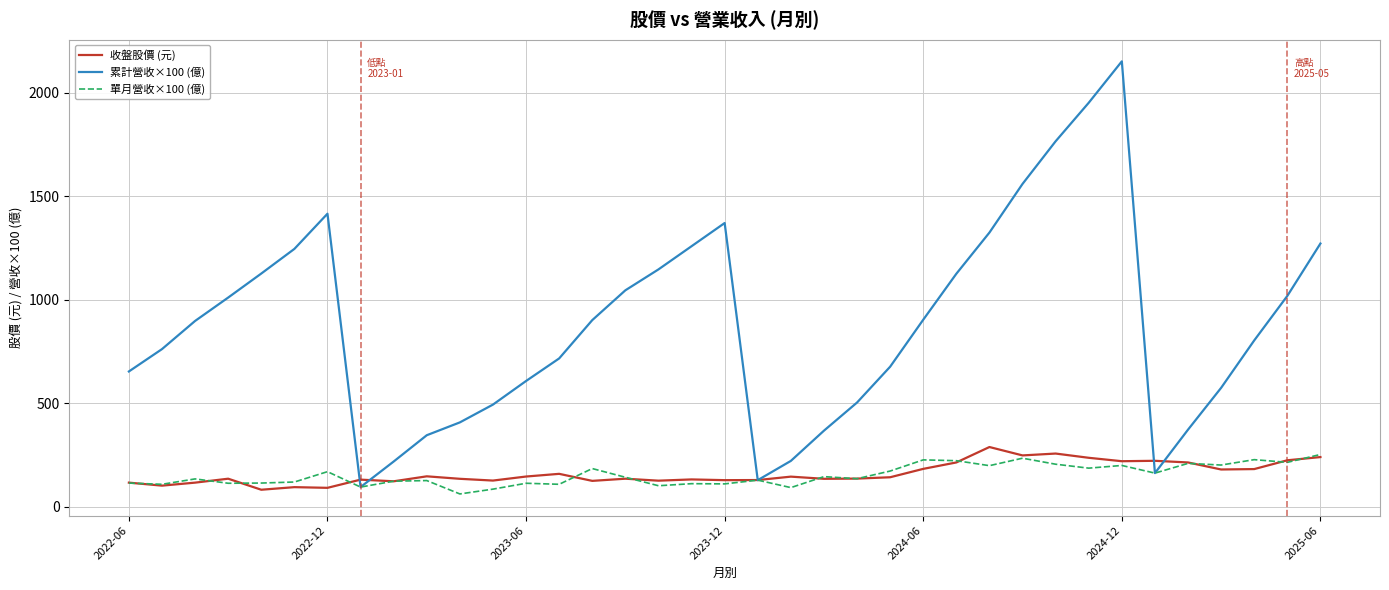

What is the smallest value displayed?

62.4